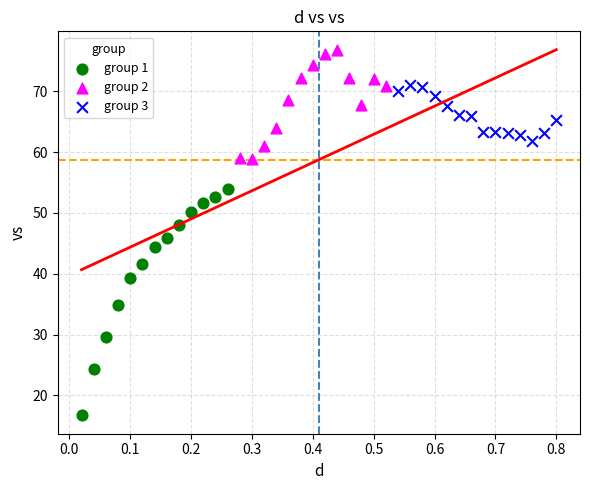

Which series contains the highest Y value?

group 2